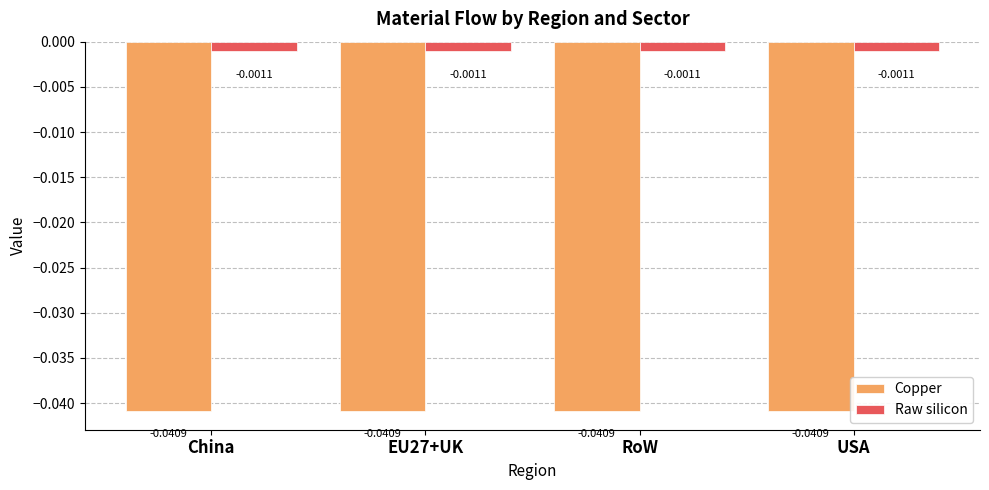

At RoW, list the series in order from smallest to largest.

Copper, Raw silicon